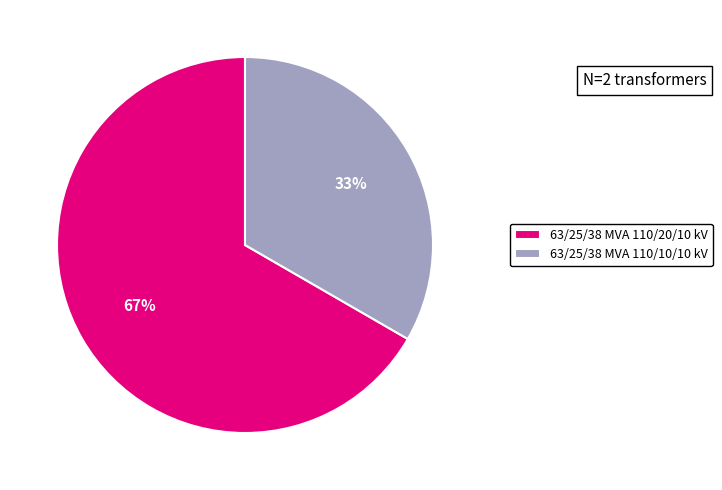

Does any single category account for the majority?

Yes